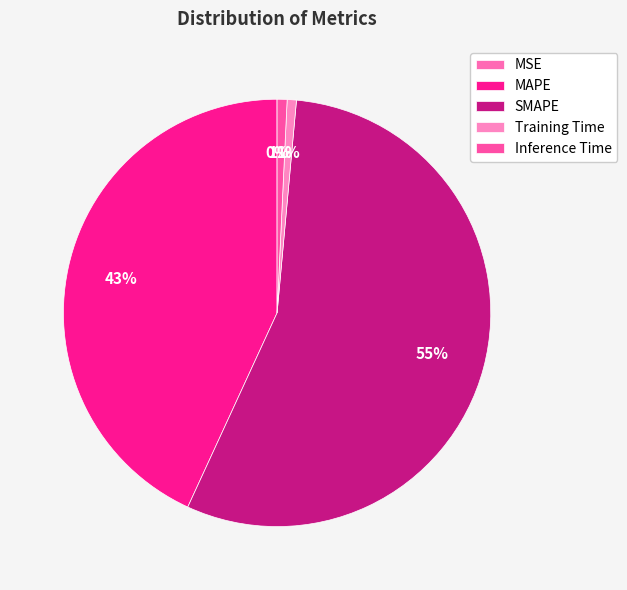

Which slice represents more than half of the pie?

SMAPE